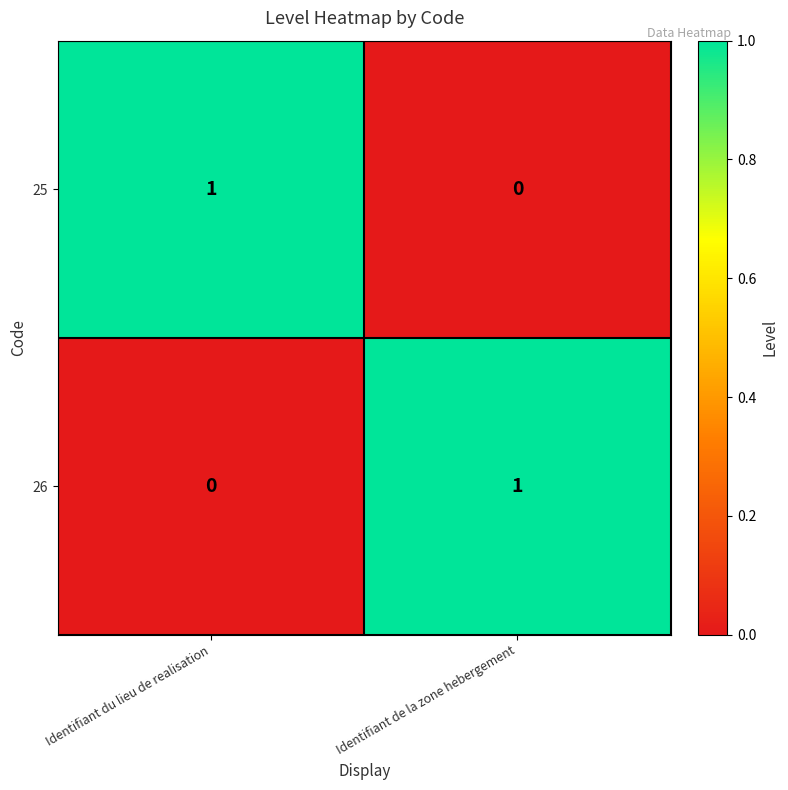

At which label does 26 reach its peak?

Identifiant de la zone hebergement